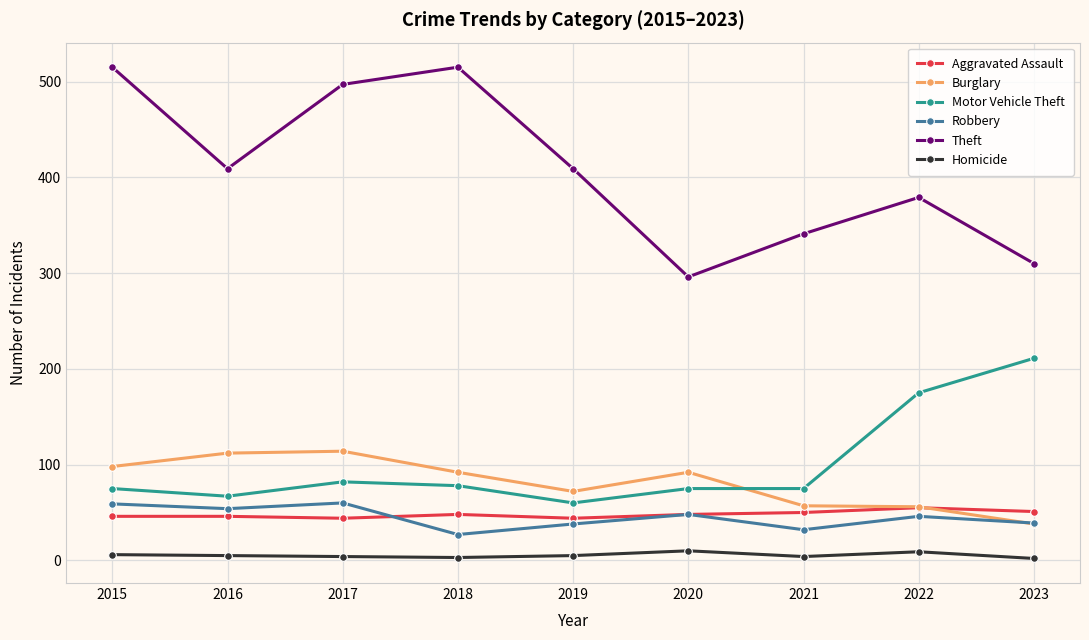

True or false: Robbery and Theft intersect in this chart.

False